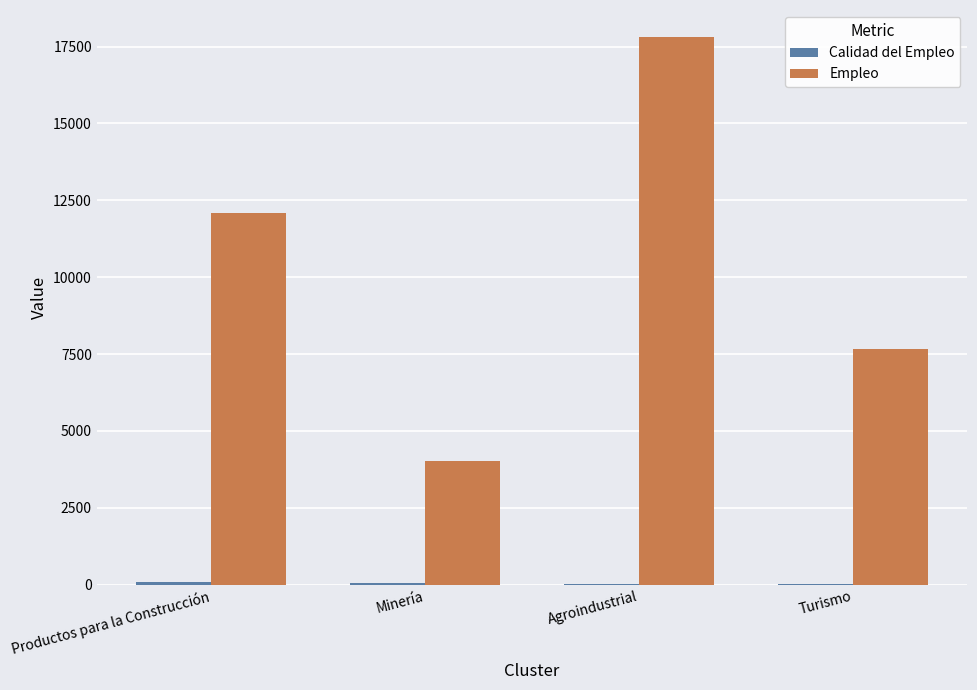

Where is Empleo nearest to the value 10912?

Productos para la Construcción